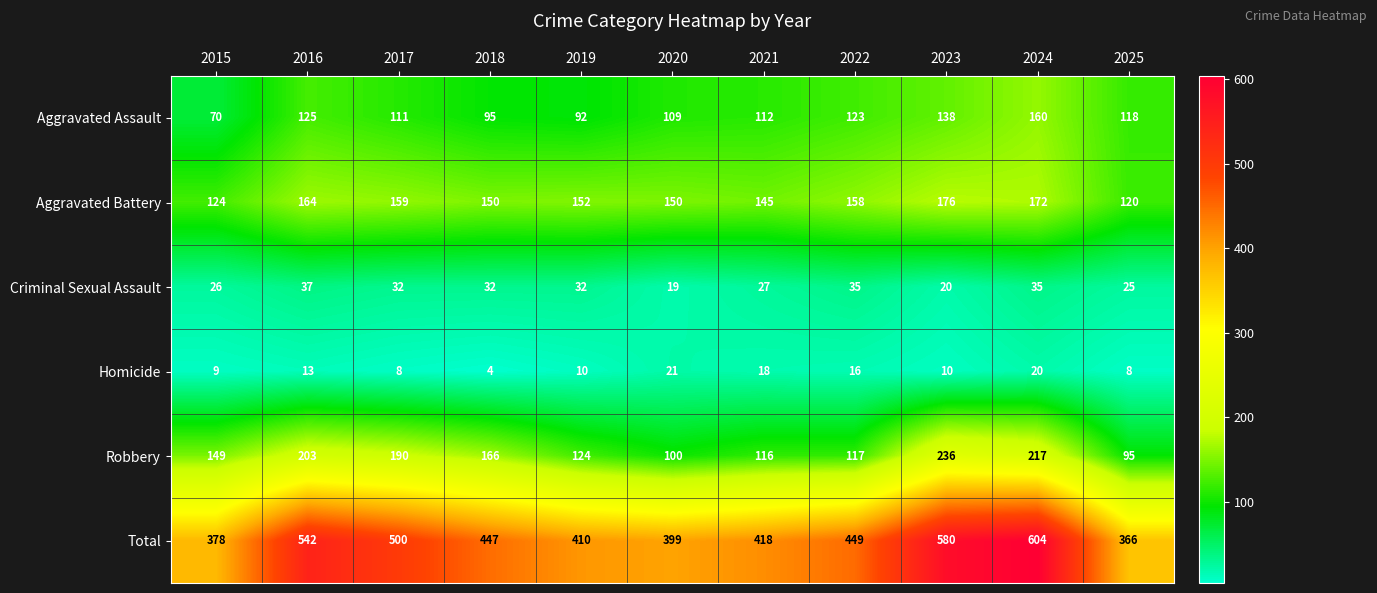

At which category does the chart reach its minimum across all series?

2018